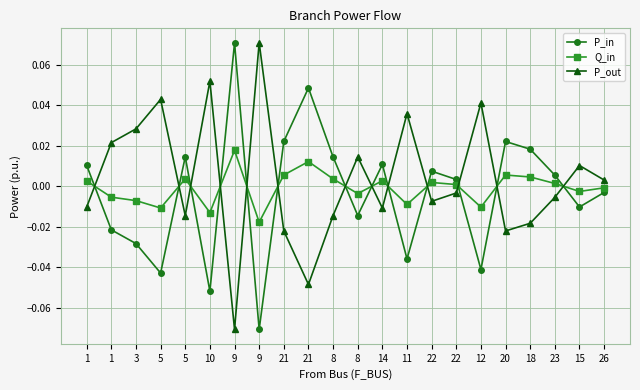

What are all the series names shown in the legend?

P_in, Q_in, P_out